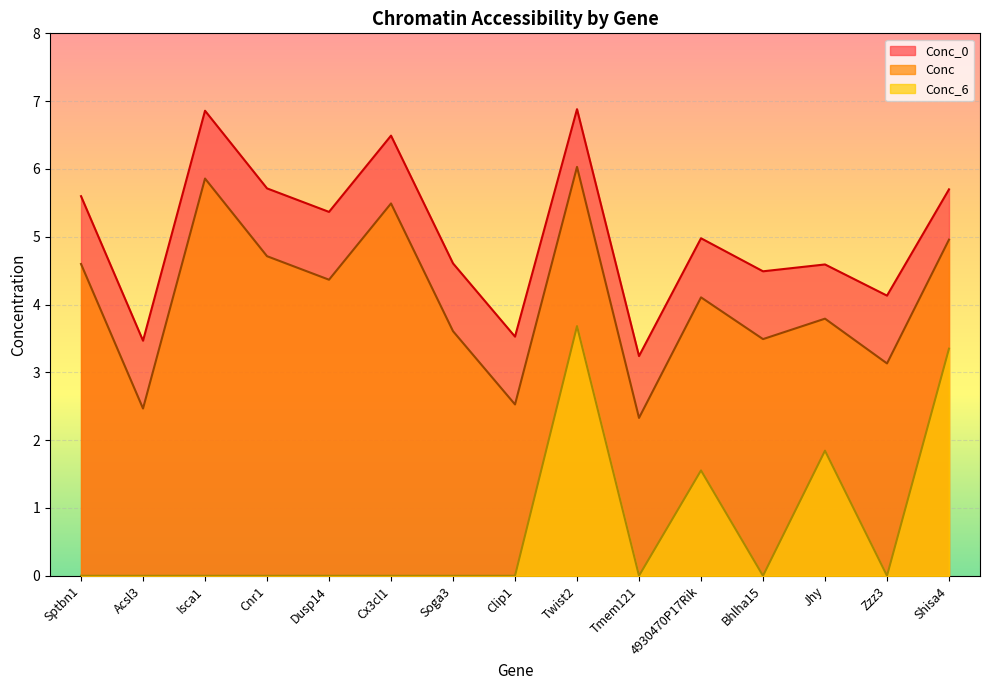

At which label is Conc_6 closest to 1?

4930470P17Rik